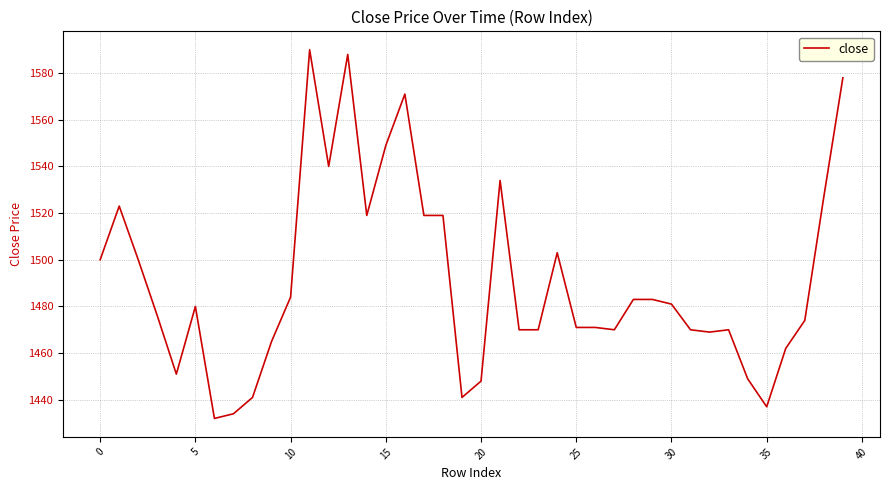

What is the smallest value displayed?

1432